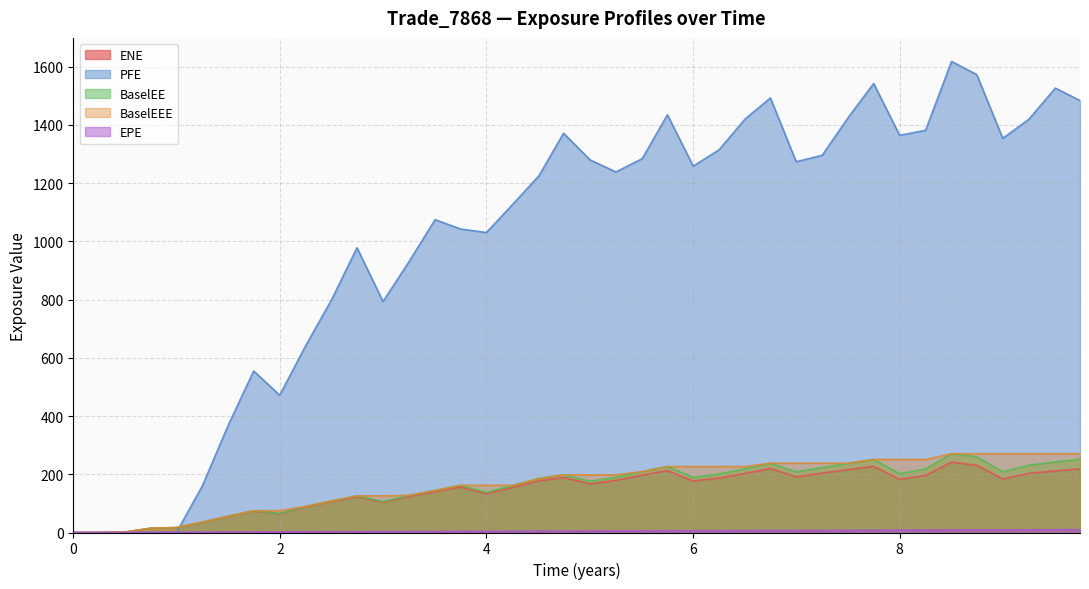

Reading left to right, list all the values displayed in this chart.

ENE: 0.0	0.0	1.7	14.6	16.7	35.3	55.3	73.9	64.4	88.1	106.4	123.0	103.6	123.7	140.0	156.6	132.9	155.1	177.3	188.7	167.1	178.7	197.1	212.5	176.8	186.7	203.1	219.6	191.2	203.9	215.9	227.2	182.0	195.9	241.4	230.7	183.9	203.0	211.8	218.4
EPE: 0.0	0.3	0.5	0.7	1.0	1.3	1.5	1.7	2.0	2.3	2.5	2.7	3.0	3.3	3.5	3.7	4.0	4.3	4.5	4.7	5.0	5.3	5.5	5.8	6.0	6.3	6.5	6.7	7.0	7.3	7.5	7.7	8.0	8.3	8.5	8.7	9.0	9.3	9.5	9.7
PFE: 0.0	0.0	0.0	0.0	0.0	161.1	370.6	554.6	471.5	642.0	800.8	977.9	793.3	930.1	1074.3	1042.3	1030.1	1128.0	1225.0	1371.0	1279.3	1238.2	1283.9	1434.4	1258.1	1313.9	1420.4	1492.2	1273.2	1295.4	1425.1	1541.8	1364.0	1381.2	1617.6	1572.6	1353.5	1418.8	1526.1	1483.2
BaselEE: 0.0	0.0	1.7	14.7	16.9	35.6	55.9	74.8	65.3	89.7	108.6	125.8	106.2	127.2	144.4	162.0	138.0	161.6	185.4	197.9	176.0	188.9	209.2	226.5	189.2	200.6	219.2	238.0	208.2	223.0	237.3	250.8	201.9	218.4	270.6	259.8	208.1	231.0	242.3	251.1
BaselEEE: 0.0	0.0	1.7	14.7	16.9	35.6	55.9	74.8	74.8	89.7	108.6	125.8	125.8	127.2	144.4	162.0	162.0	162.0	185.4	197.9	197.9	197.9	209.2	226.5	226.5	226.5	226.5	238.0	238.0	238.0	238.0	250.8	250.8	250.8	270.6	270.6	270.6	270.6	270.6	270.6